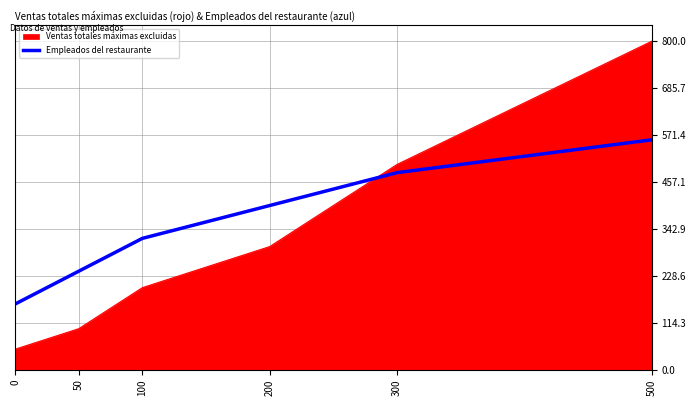

What is the difference between the maximum and second lowest values in the Ventas totales máximas excluidas series?

700